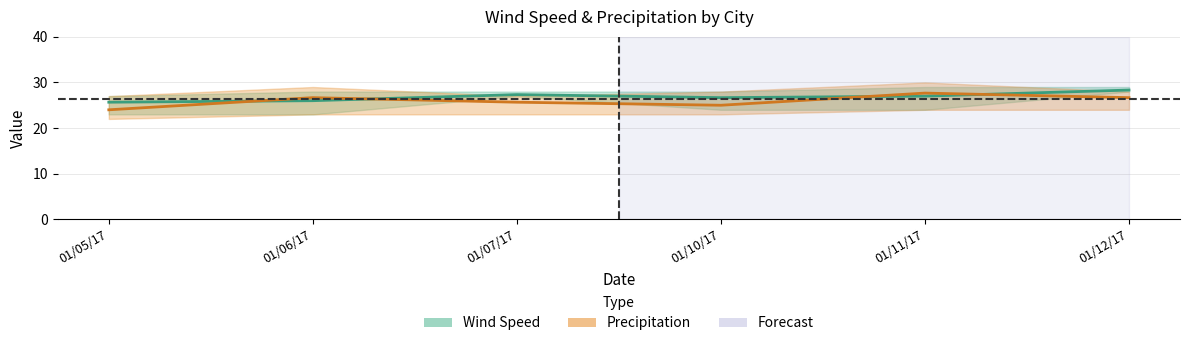

What is the label of the 3rd point from the left?

01/07/17